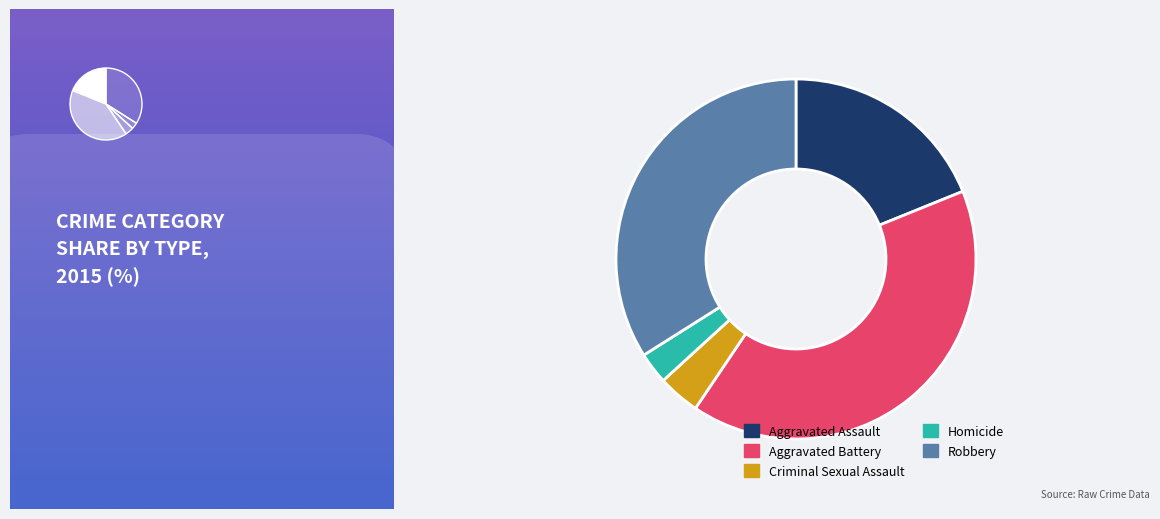

To the nearest percent, what percentage of the pie is Robbery?

34%